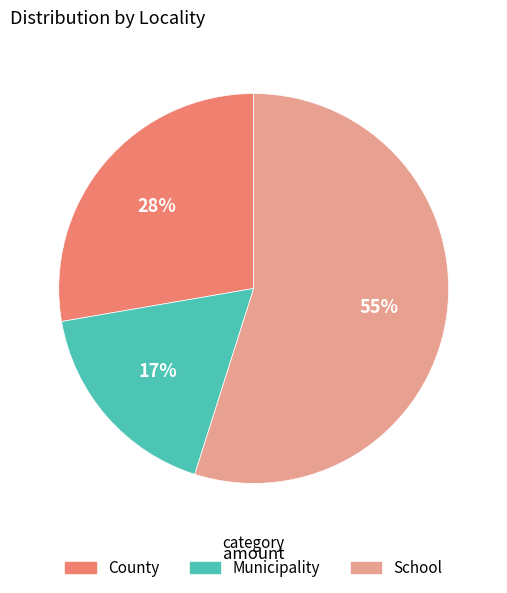

To the nearest percent, what is the average slice percentage?

33%